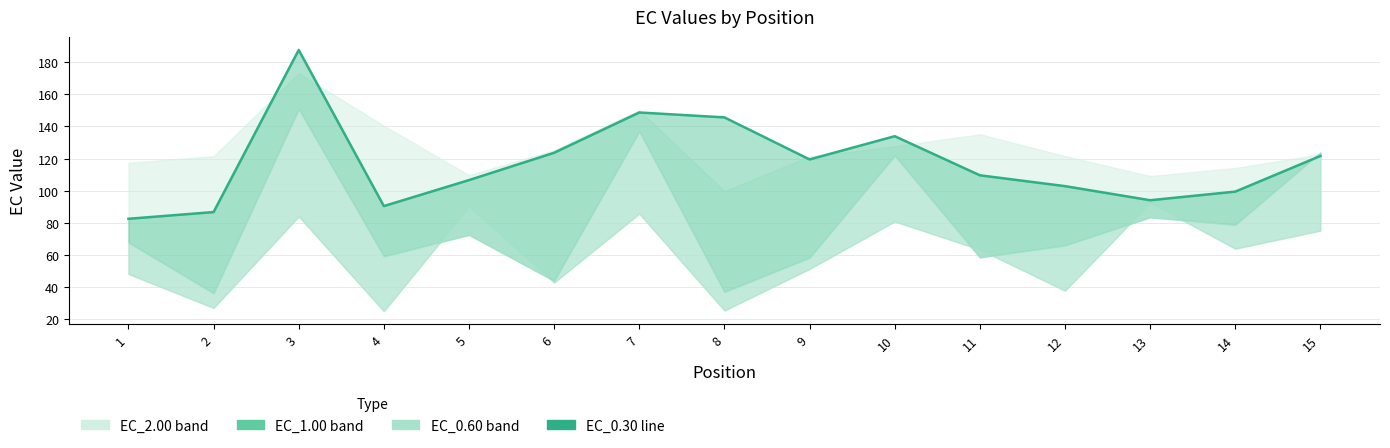

At which label is the value closest to 135?

10